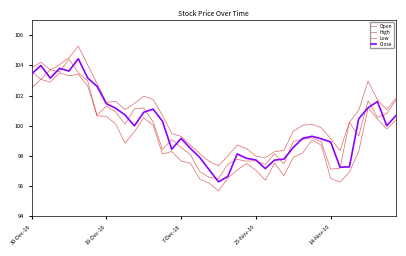

True or false: Close and High cross at least once.

False